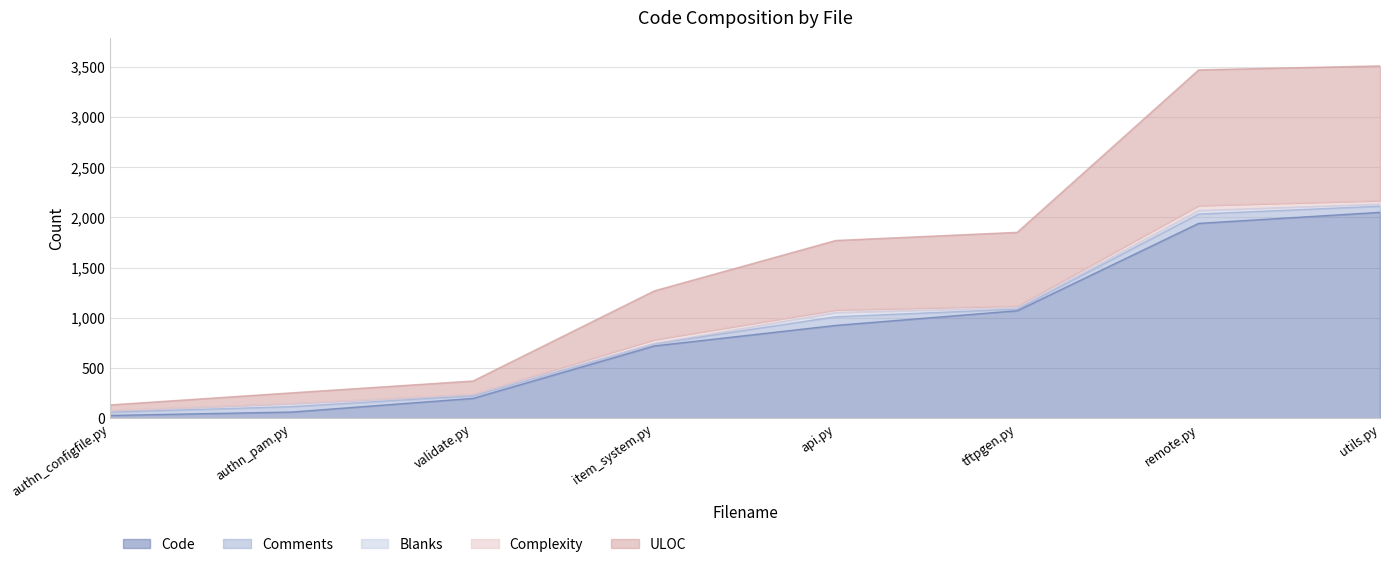

What is the greatest value displayed?

2050